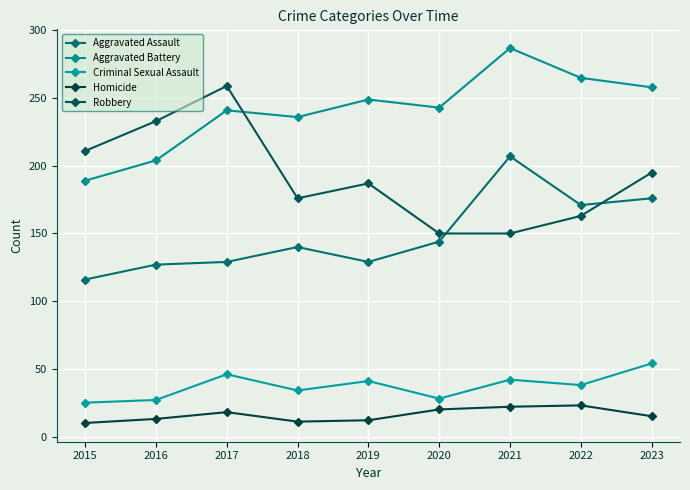

What is the sum of the Homicide values at 2018 and 2015?

21